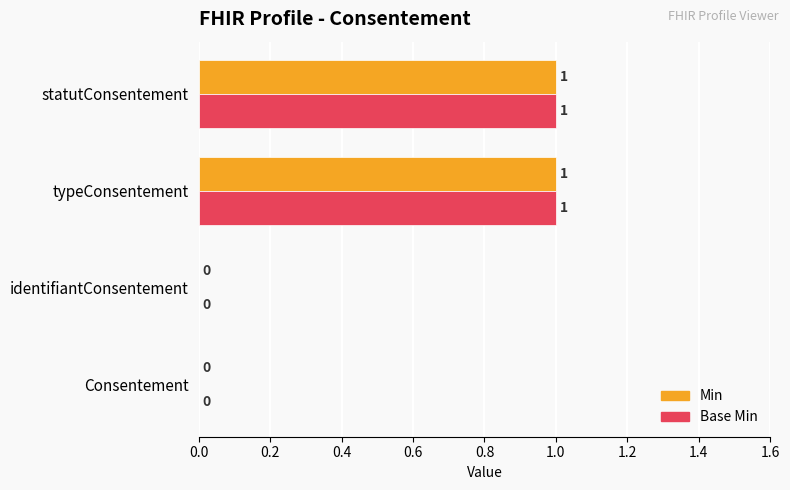

What are all the series names shown in the legend?

Min, Base Min